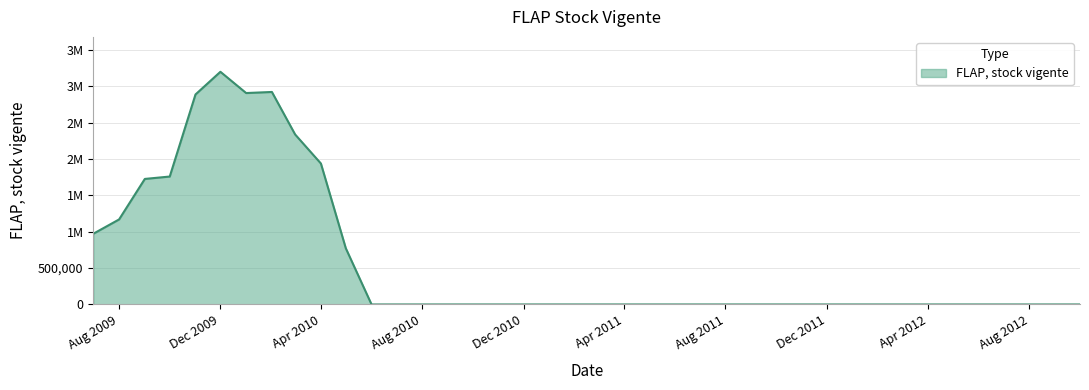

Which label corresponds to the largest value in the chart?

Dec 2009